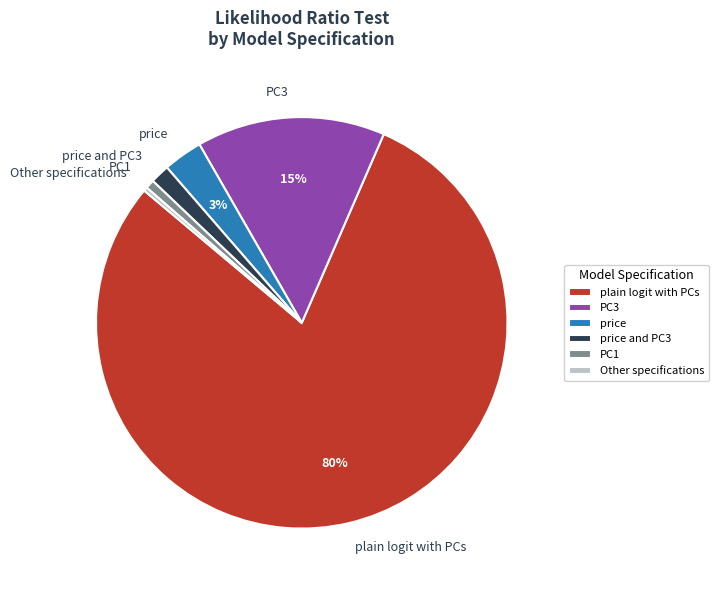

What is the majority slice?

plain logit with PCs